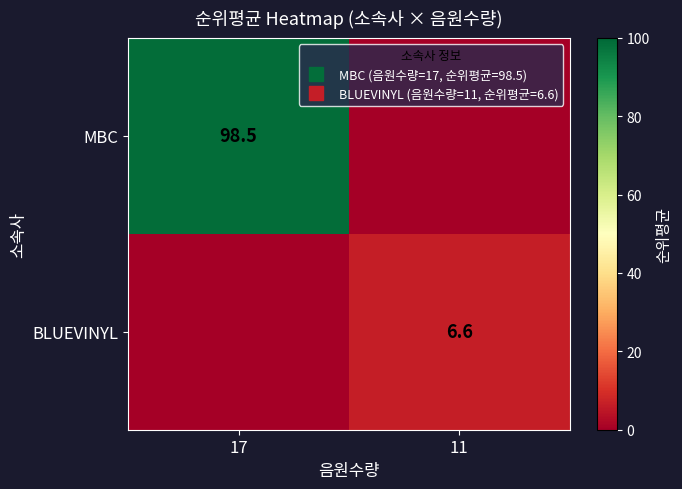

At 17, list the series in order from largest to smallest.

MBC, BLUEVINYL